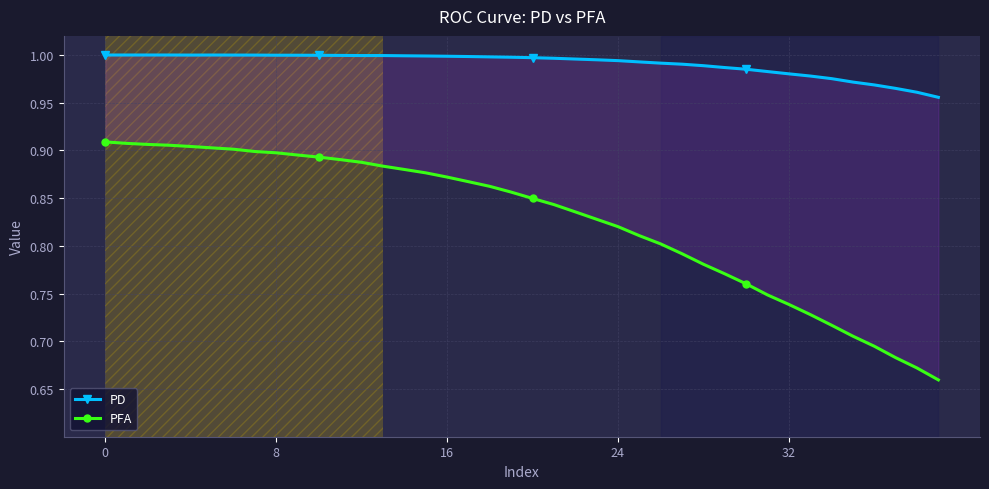

Between 29 and 17, which is larger?

17